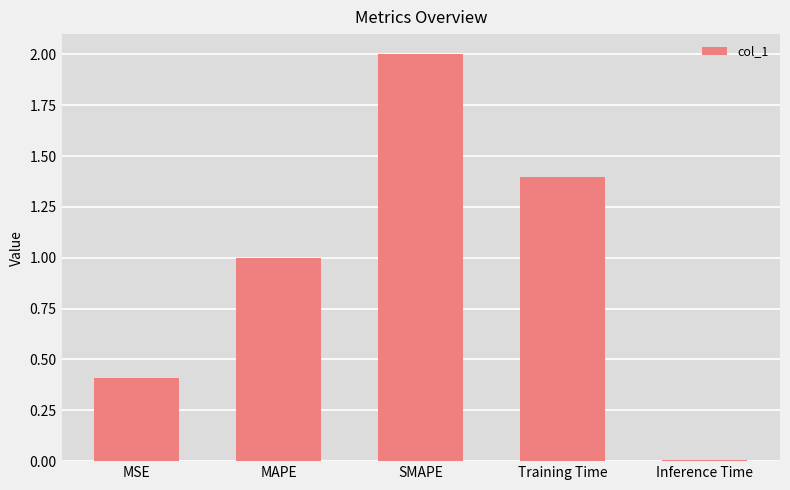

What is the sum of all values?

4.8